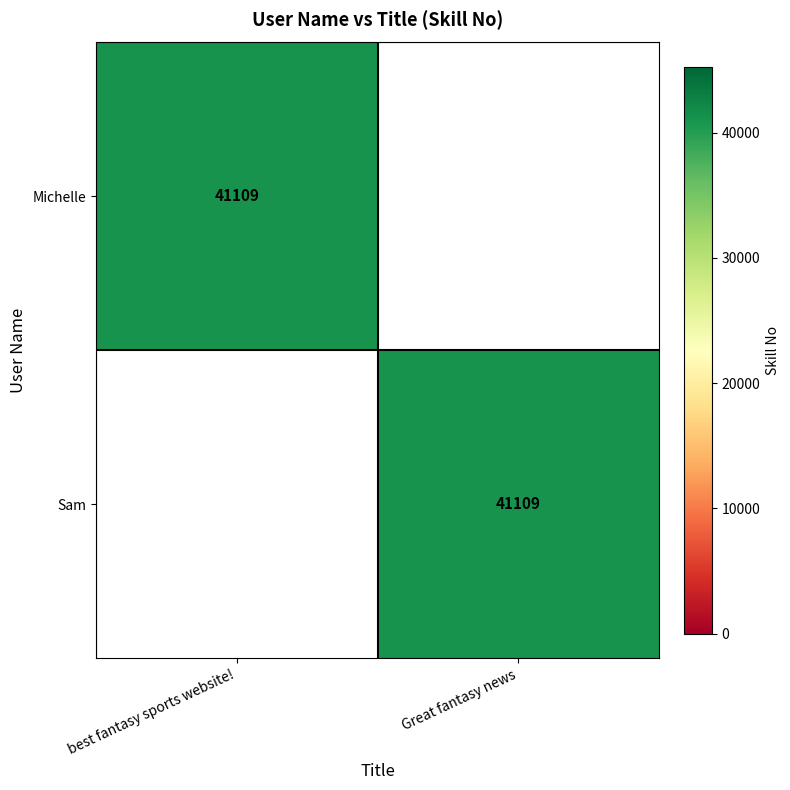

The value of Sam at Great fantasy news is 41109. True or false?

True